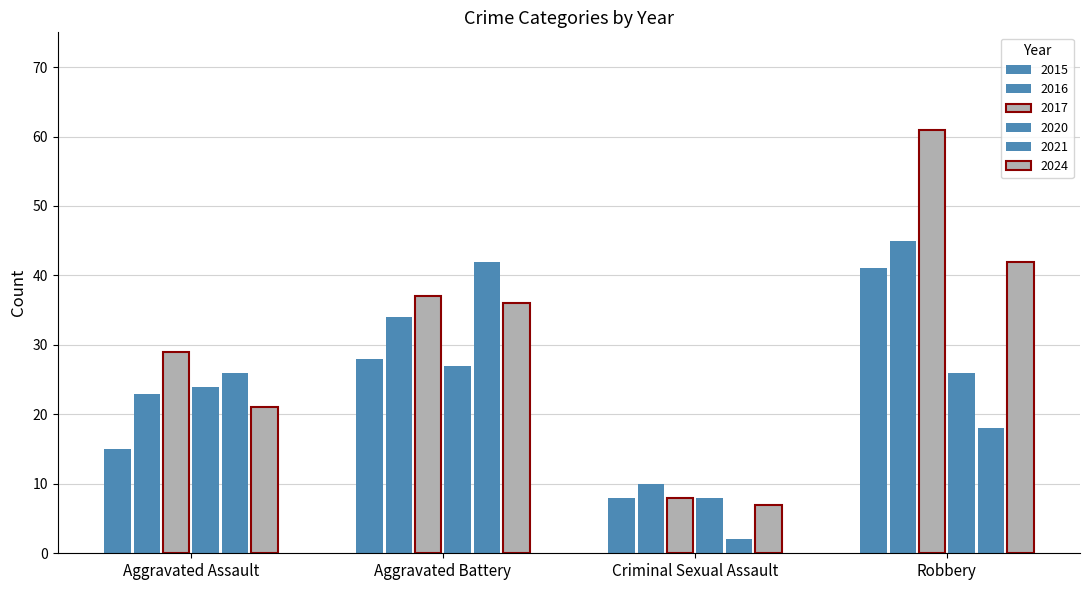

Count the number of categories in the chart.

4